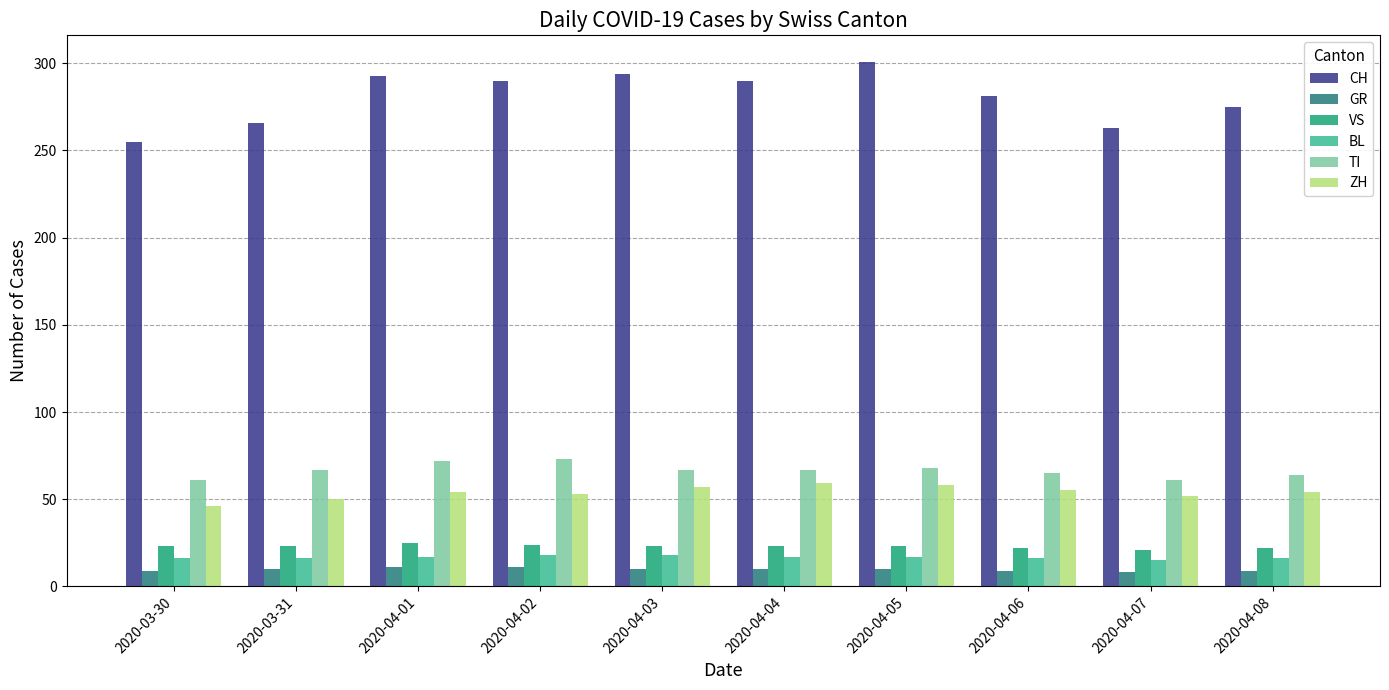

The CH series shows 448 at 2020-04-08. True or false?

False